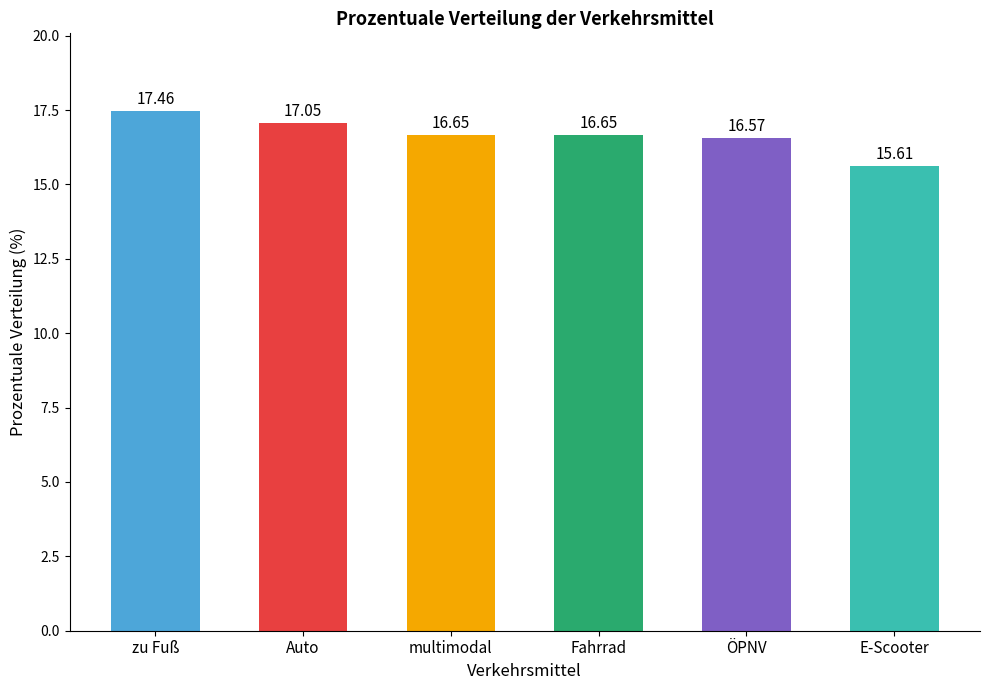

The chart shows a value of 25.5 at Auto. True or false?

False